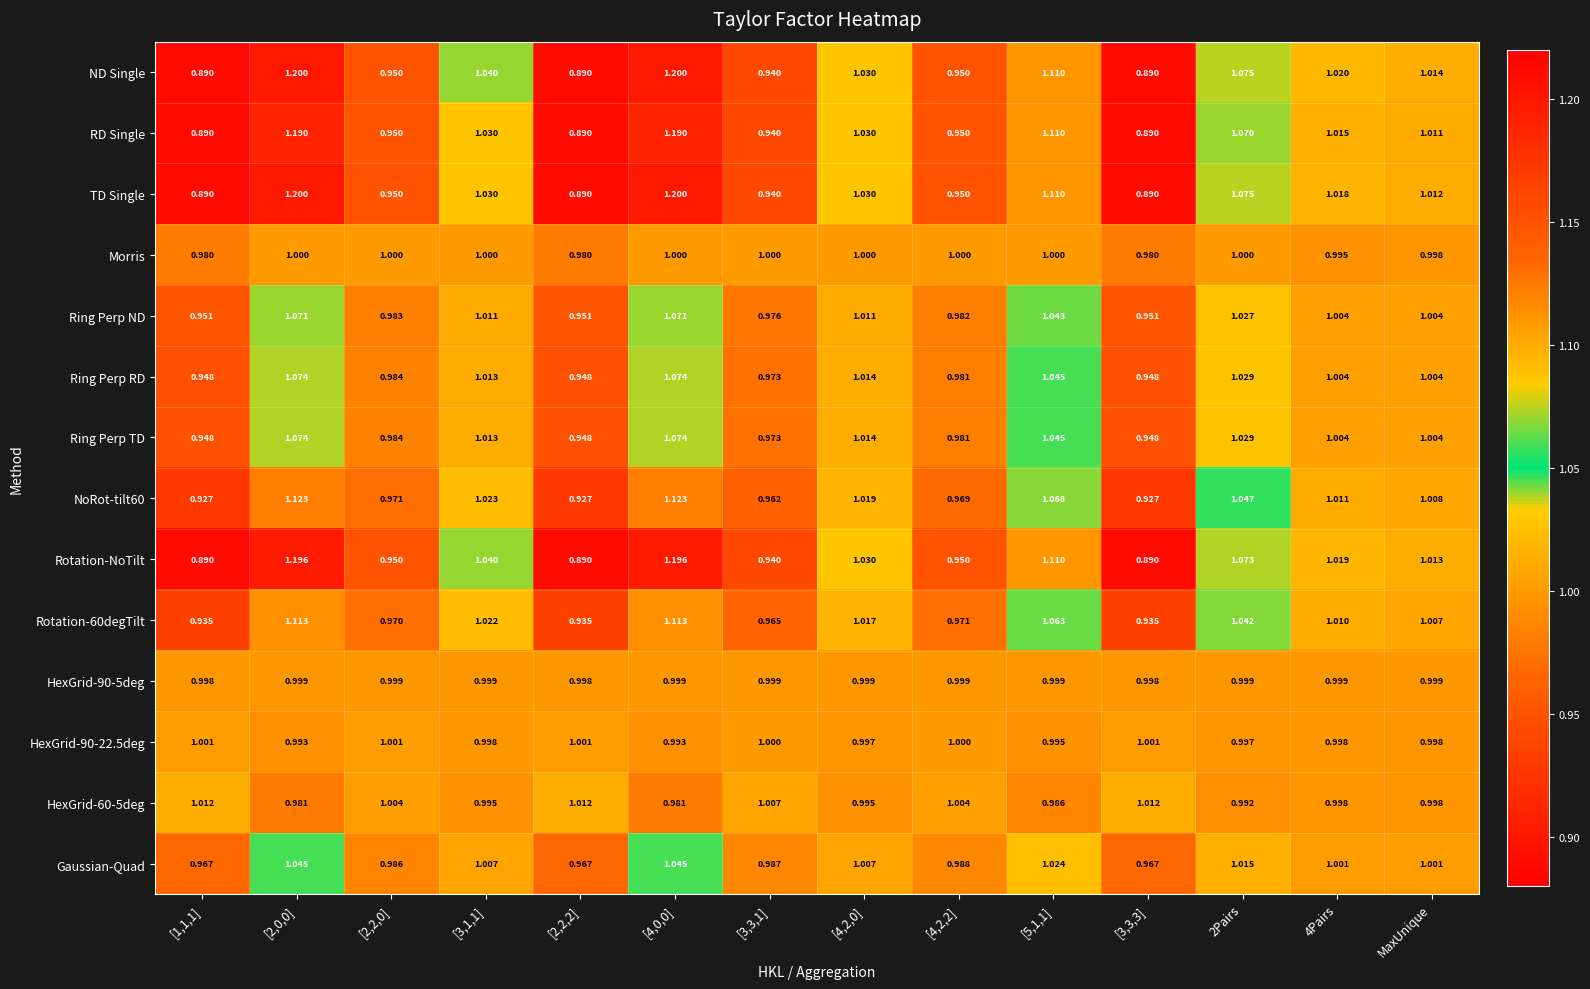

What is the spread (max minus min) of values at [4,2,2]?

0.1